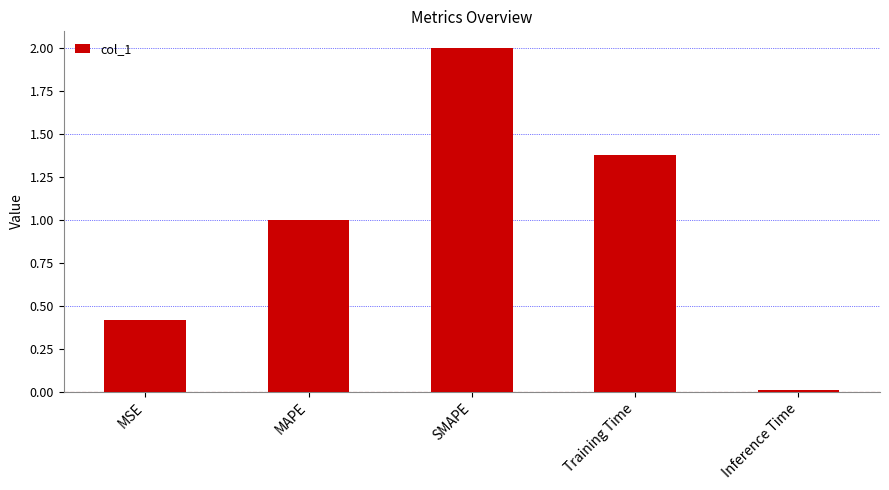

What is the ratio of the value at MSE to the value at SMAPE?

0.2